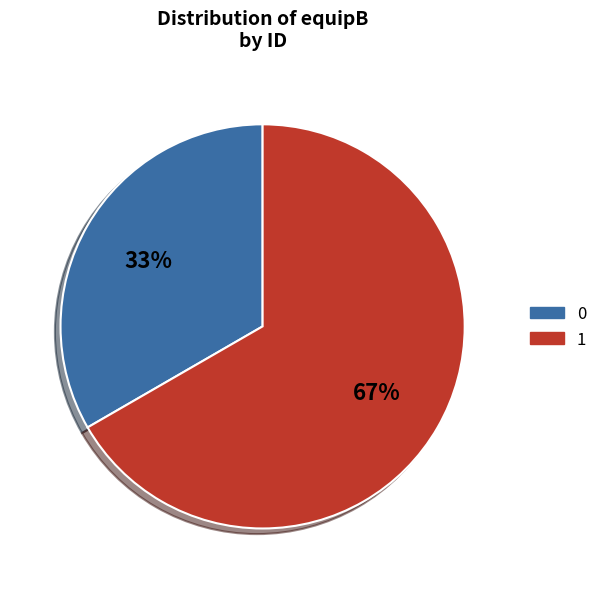

To the nearest percent, what is the average slice percentage?

50%